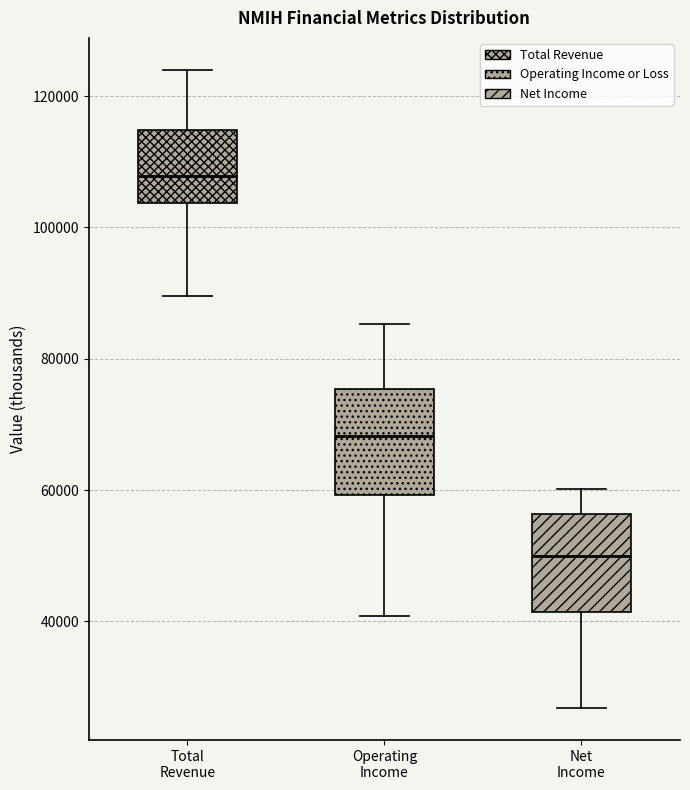

Where does the median line of the box for Total Revenue sit on the y-axis? The values are not printed on the chart, so give them approximately, as read against the axis.

108000